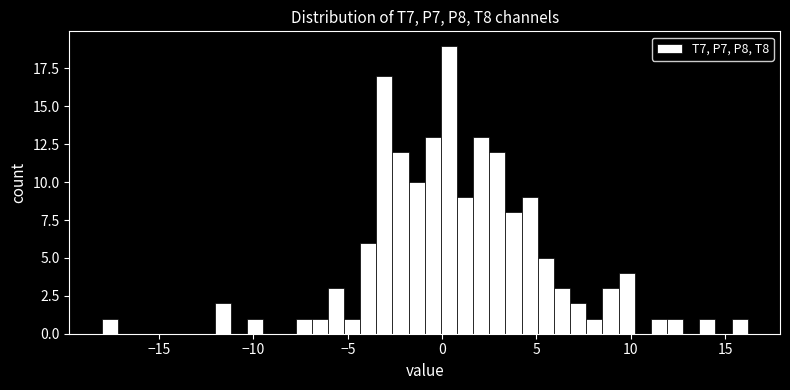

Read against the x-axis, roughly where is the centre of the tallest bar?

0.5